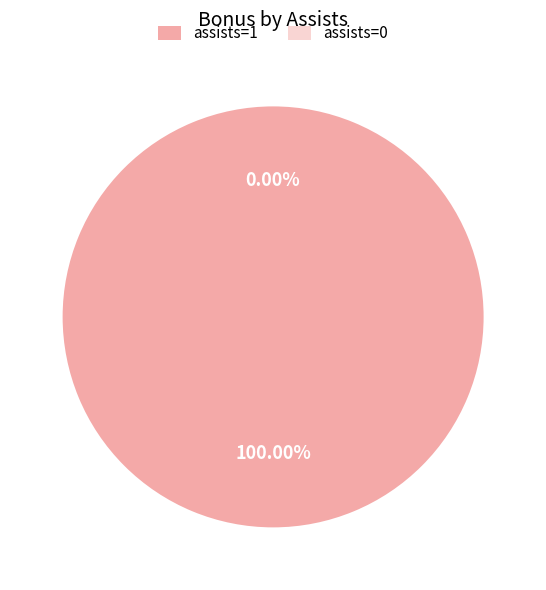

Rank the categories by value from lowest to highest.

assists=0, assists=1